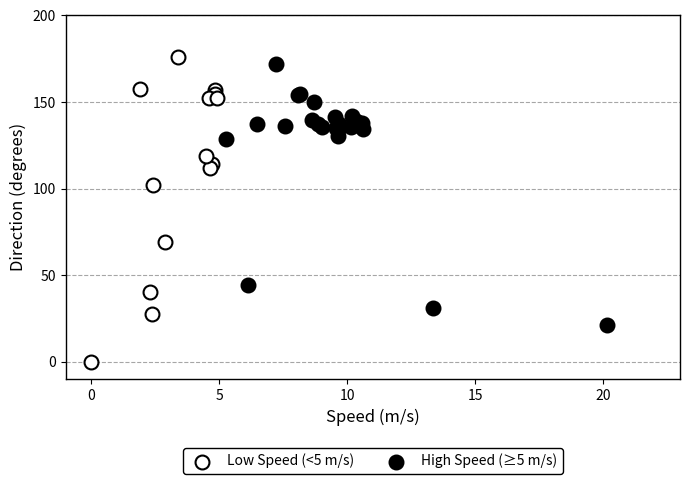

Which series contains the lowest Y value?

Low Speed (<5 m/s)